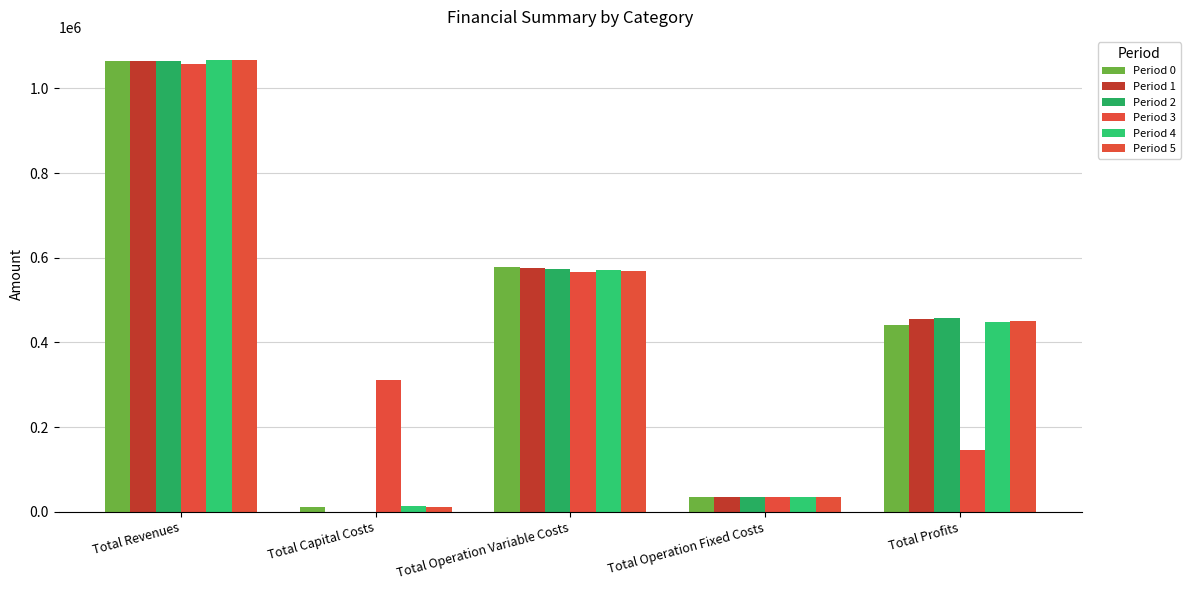

Which series has the widest spread of values?

Period 1